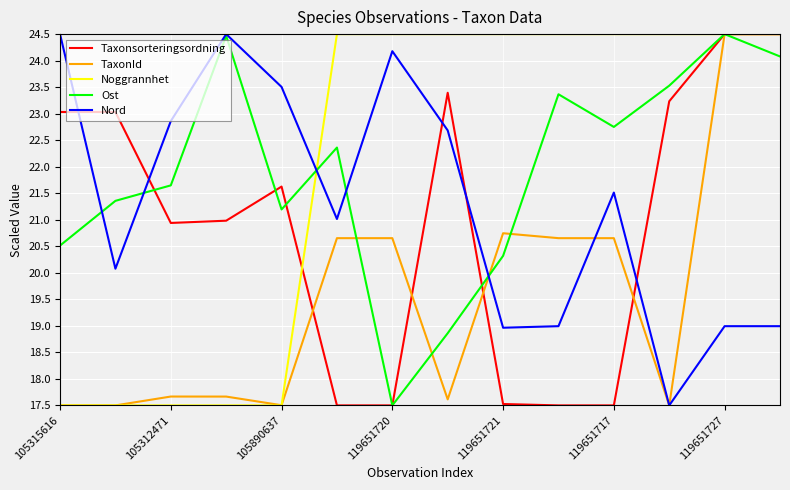

What are all the series names shown in the legend?

Taxonsorteringsordning, TaxonId, Noggrannhet, Ost, Nord